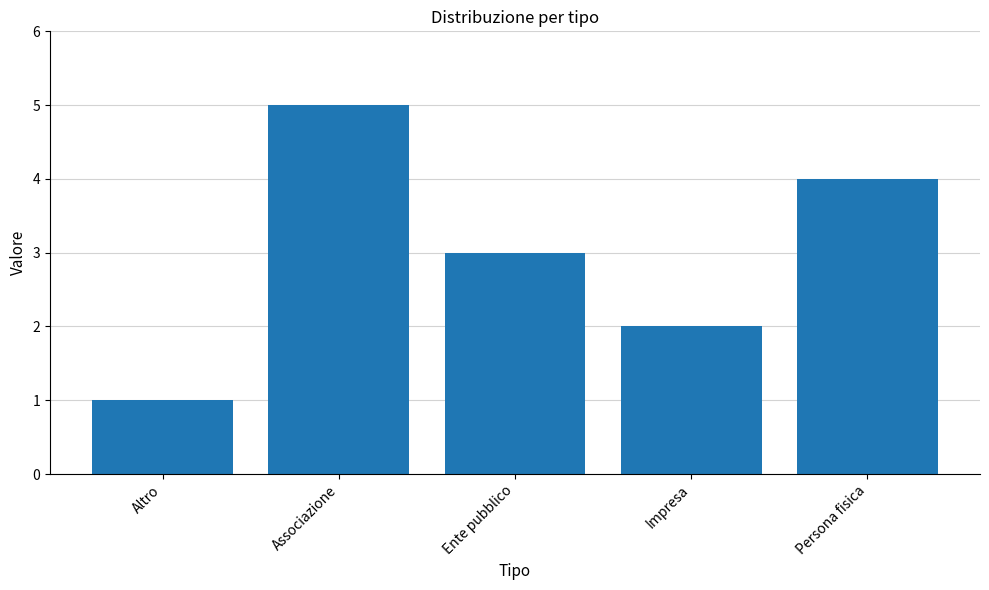

Which category has the highest value across all series?

Associazione